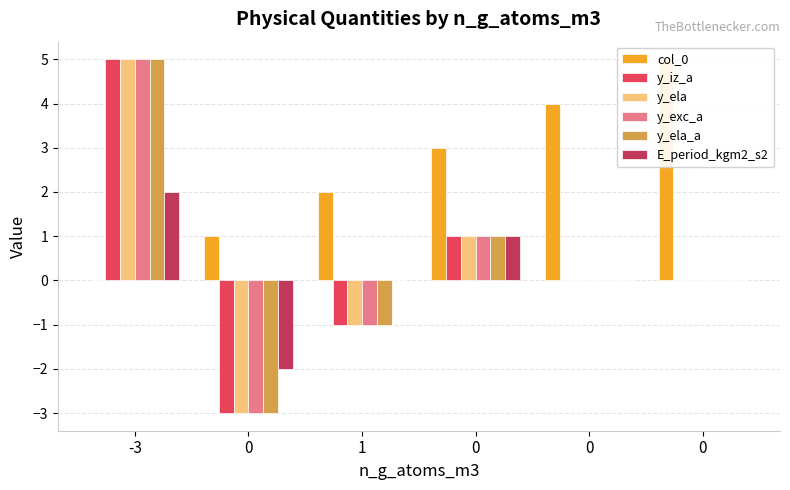

Is the value of y_ela at 0 greater than the value of y_exc_a at 0?

No